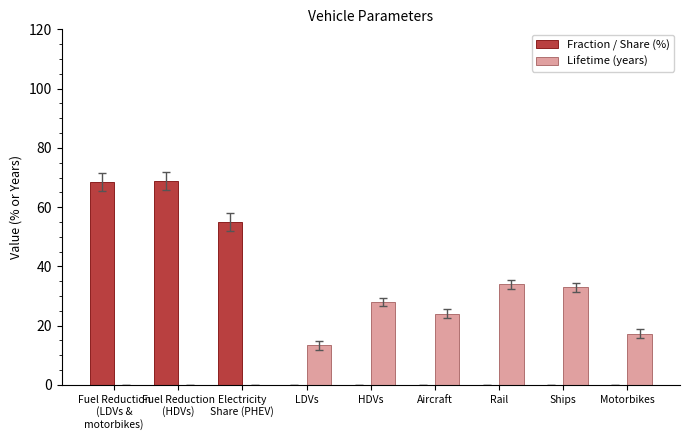

What is the difference between the Lifetime (years) values at LDVs and Fuel Reduction
(HDVs)?

13.4